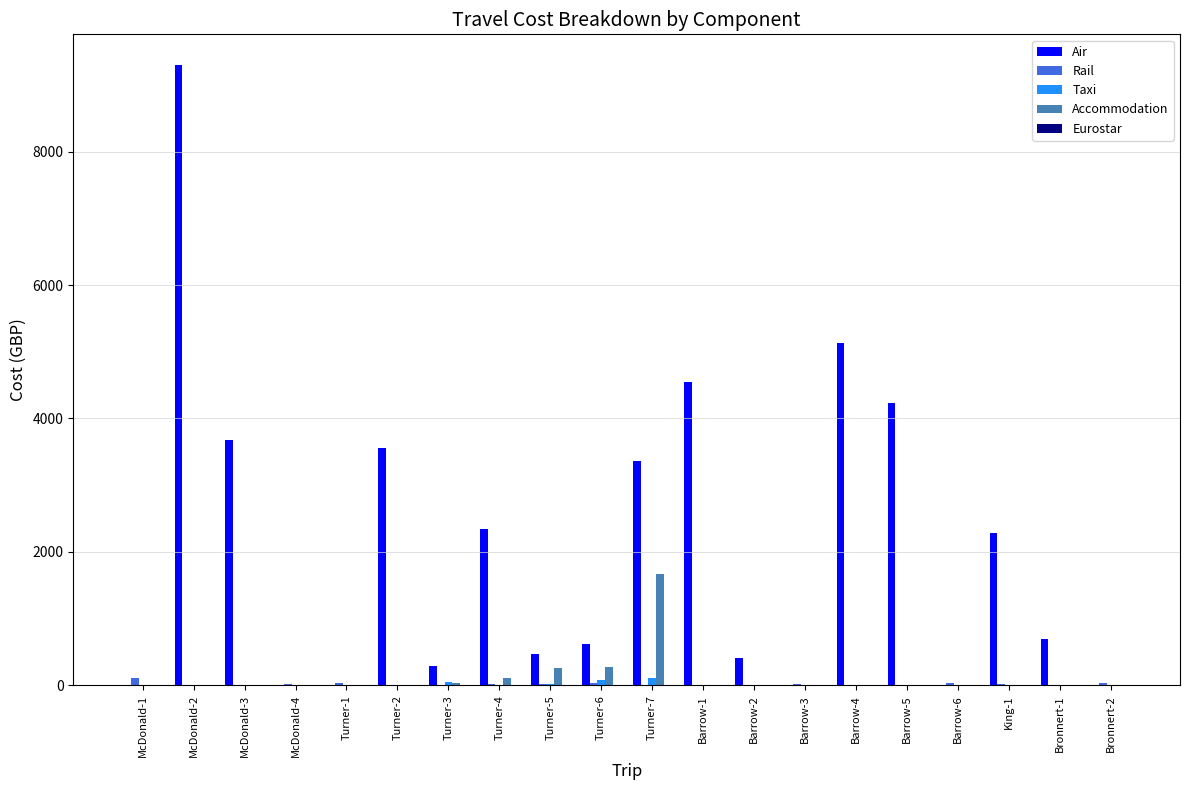

The value of Air at Barrow-6 is 0.0. True or false?

True